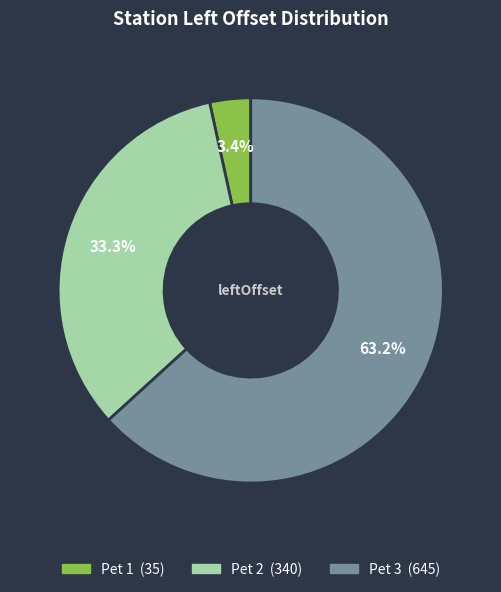

Which has a higher value, Pet 1 or Pet 2?

Pet 2